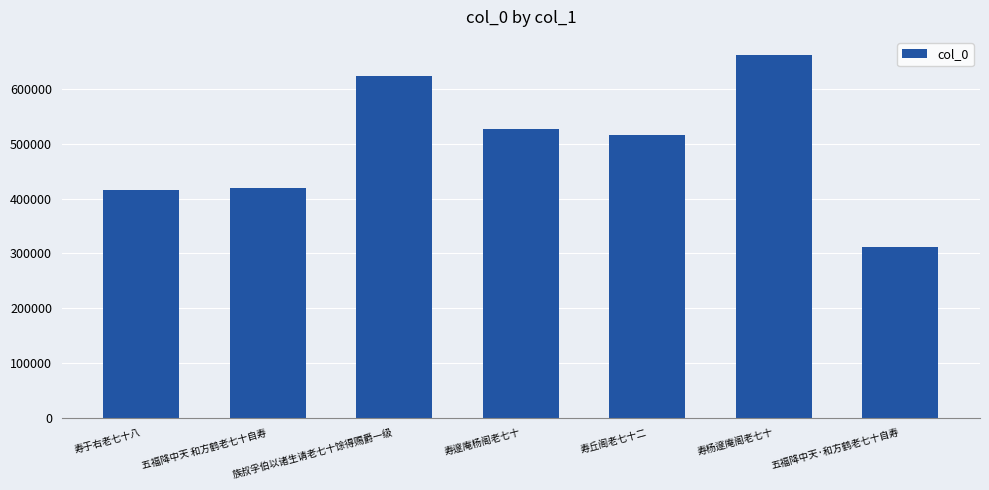

What is the sum of the values at 五福降中天·和方鹤老七十自寿 and 寿邃庵杨阁老七十?

838234